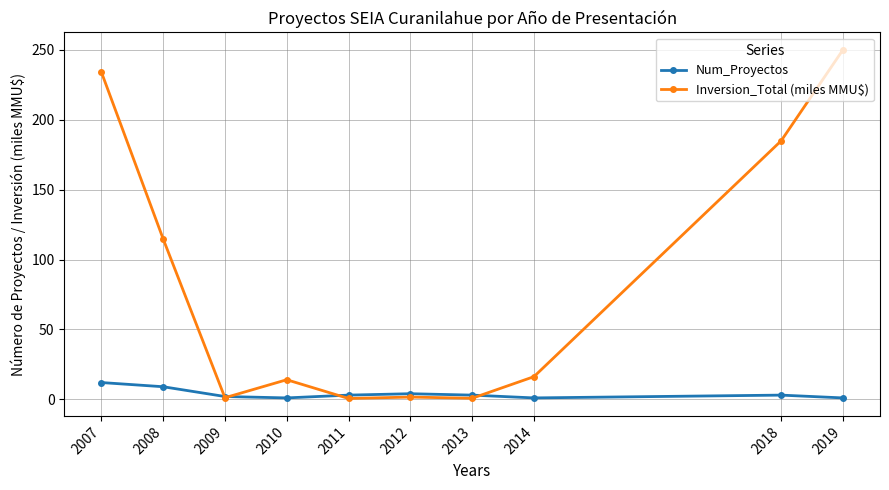

What is the difference between the second highest and second lowest values in the Num_Proyectos series?

8.0